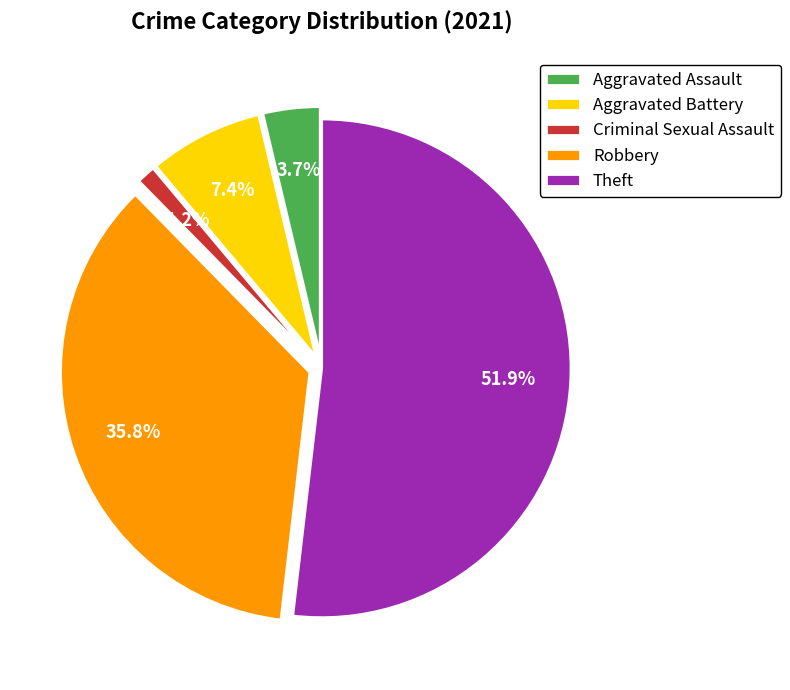

True or false: Theft accounts for 46% of the total.

False